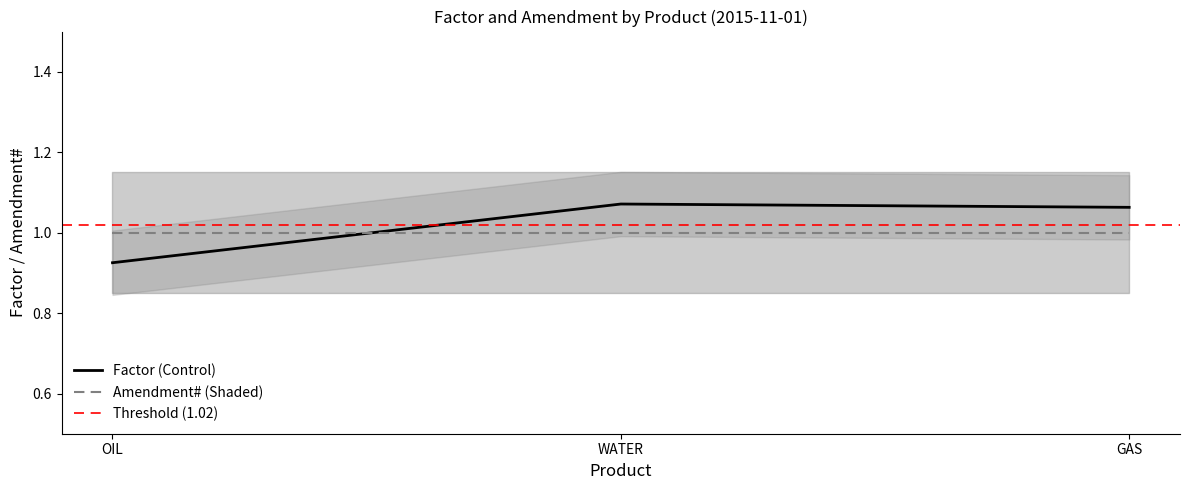

How many values are between 0 and 1?

1